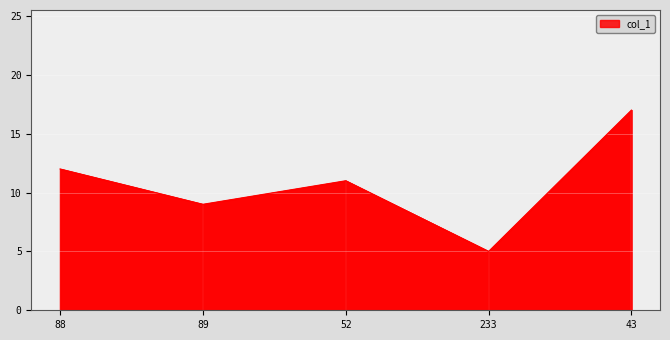

What position from the left is 88?

1